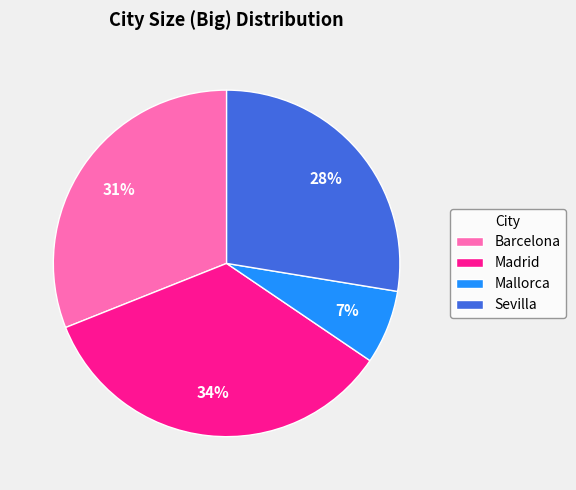

How many segments does this pie chart have?

4